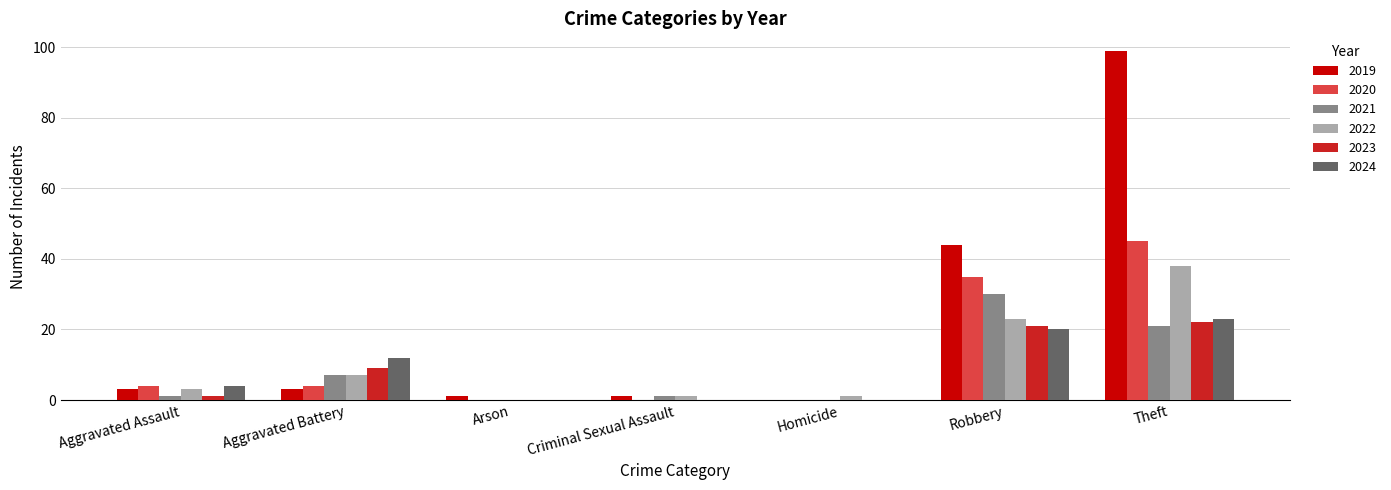

What is the sum of all 2020 values?

88